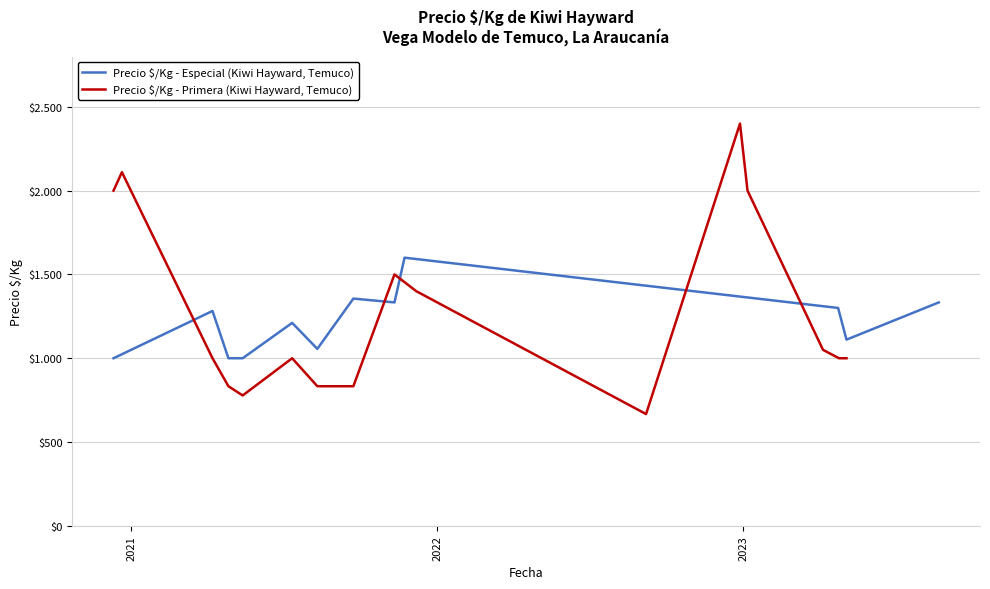

What is the greatest value displayed?

2400